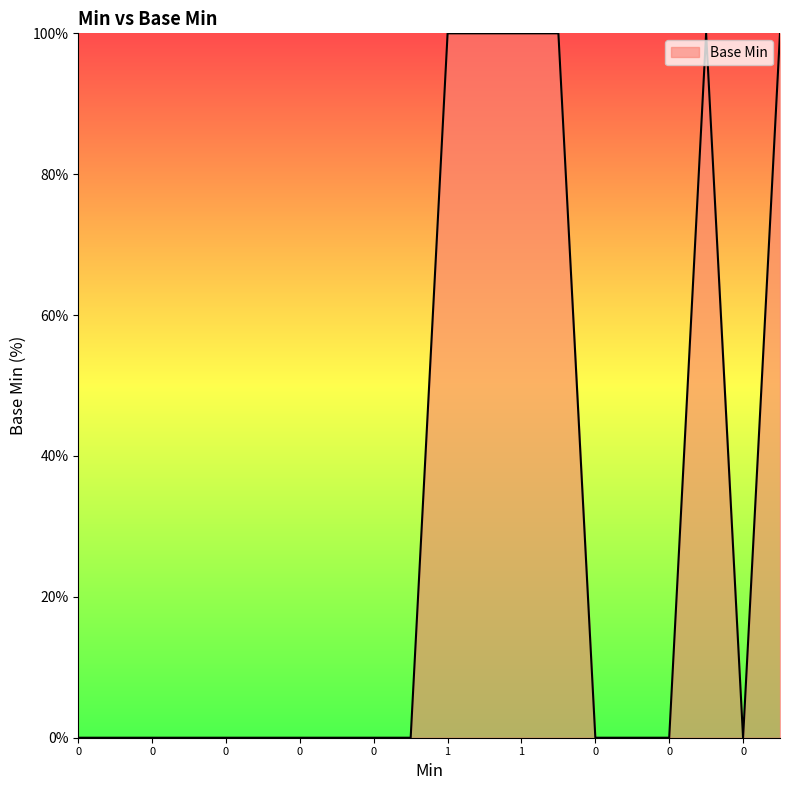

What is the greatest value displayed?

100